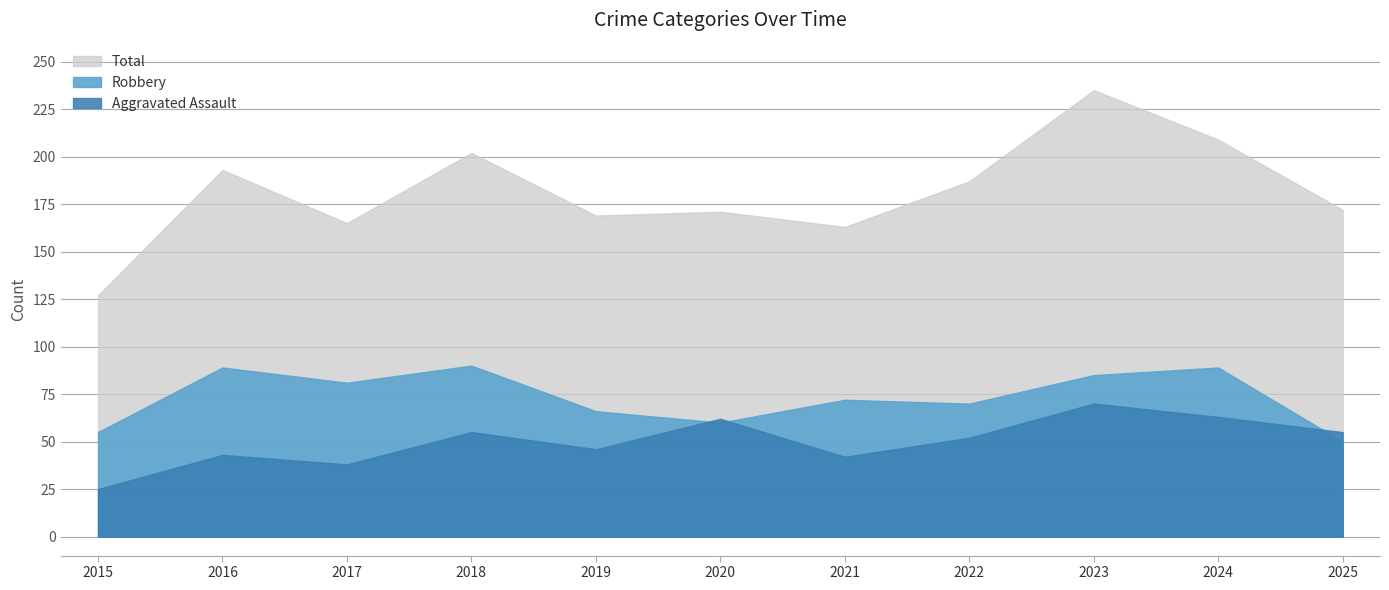

Reading right to left, transcribe all the data shown in this chart.

Aggravated Assault: 55	63	70	52	42	62	46	55	38	43	25
Robbery: 50	89	85	70	72	60	66	90	81	89	55
Total: 172	209	235	187	163	171	169	202	165	193	127